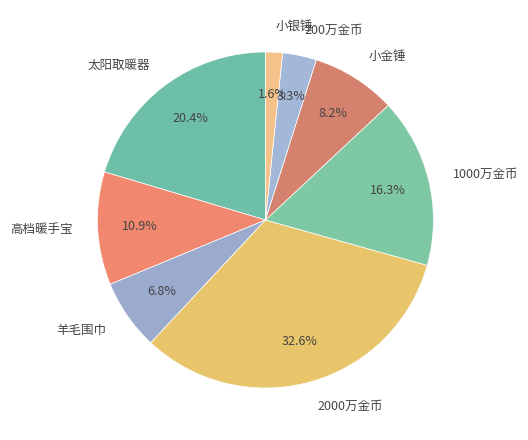

What is the largest slice in the pie chart?

2000万金币